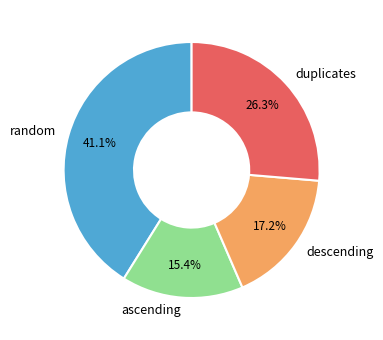

What is the largest slice in the pie chart?

random